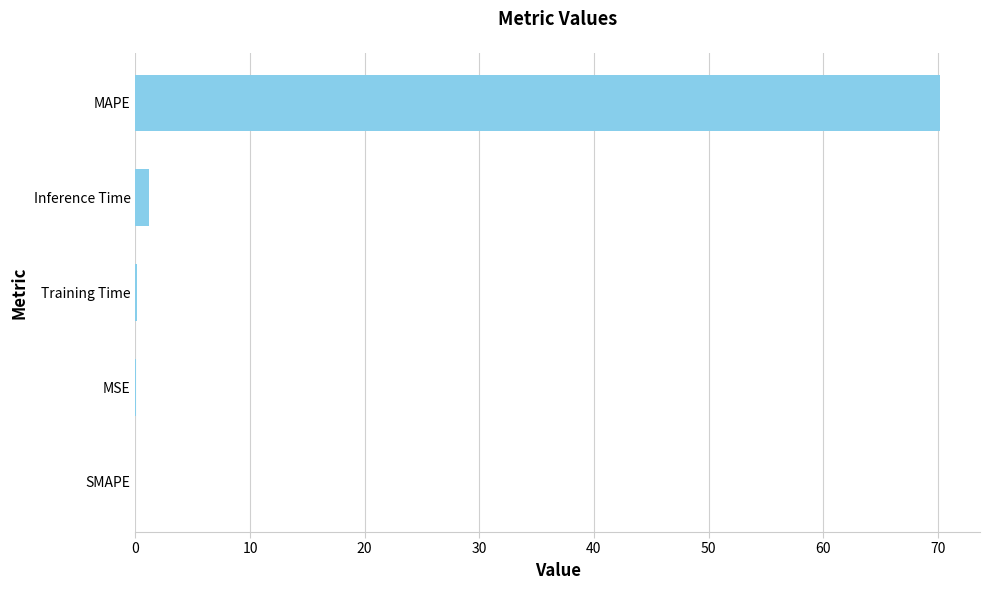

Is it true that the value at SMAPE is 0.0?

True